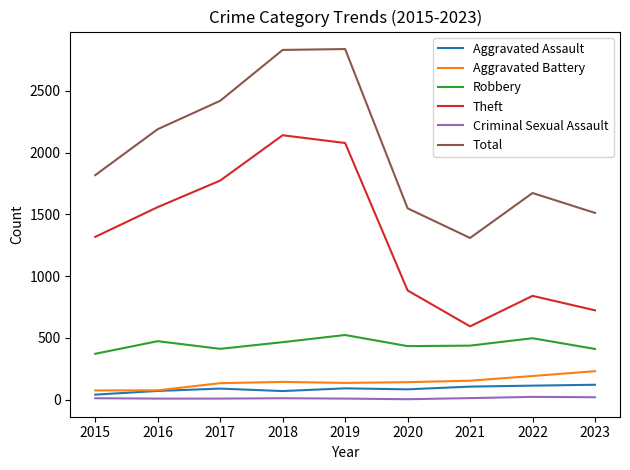

At which label does Total reach its minimum?

2021